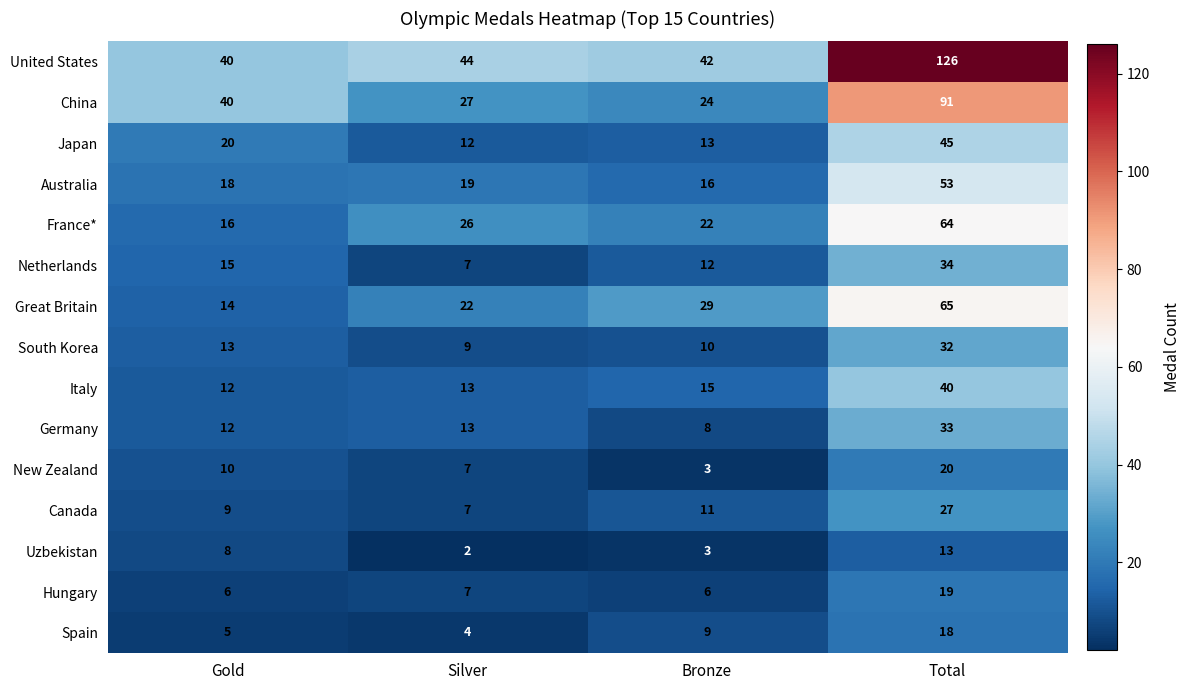

Where is Hungary nearest to the value 12?

Silver